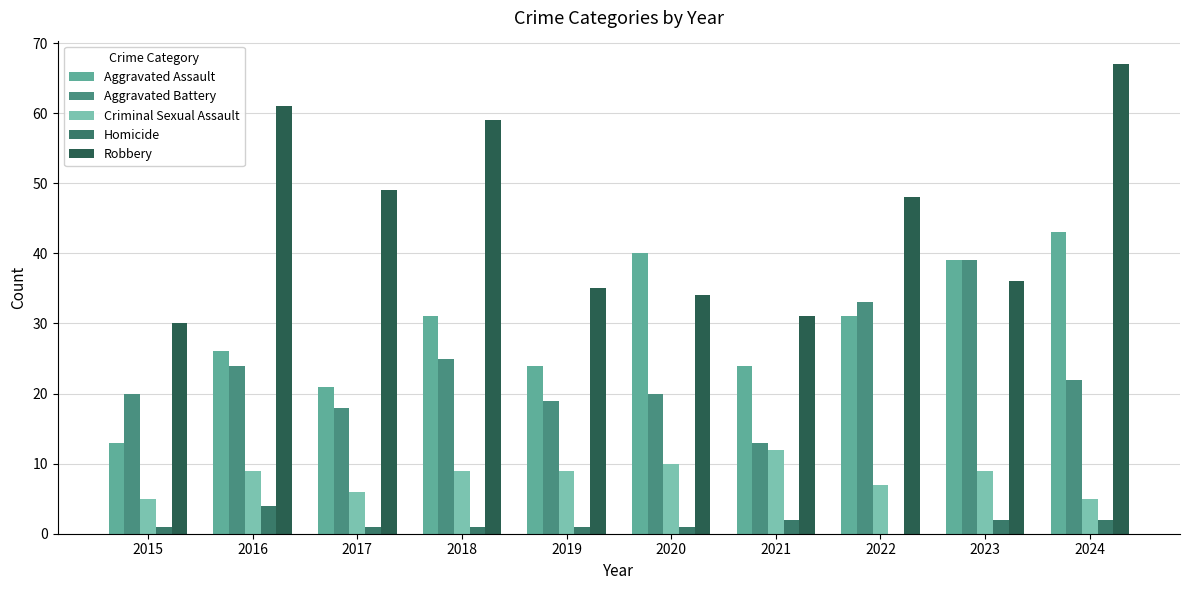

Which category has the highest value across all series?

2024